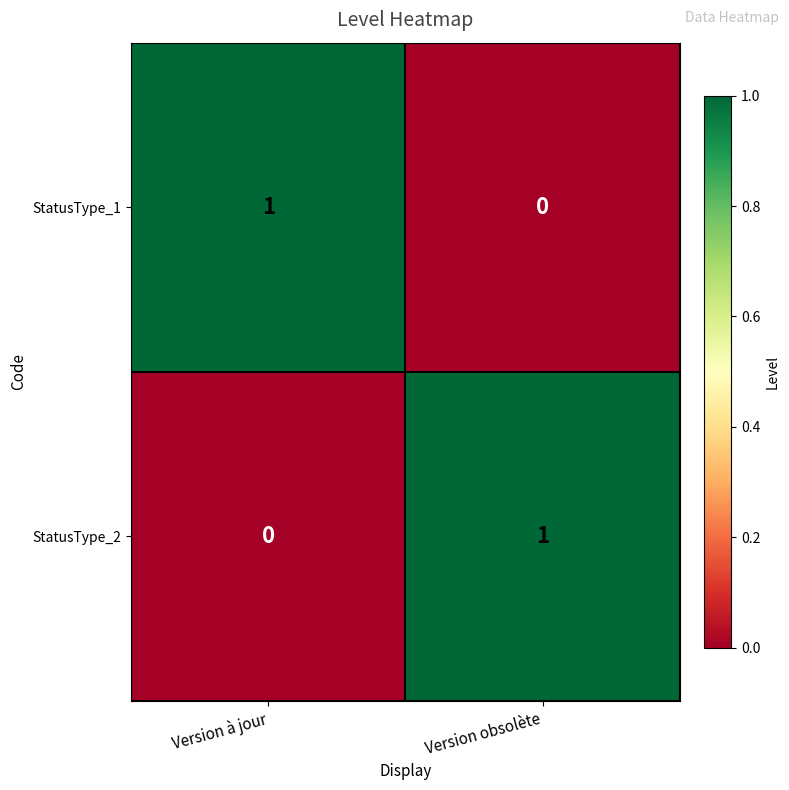

At which label does StatusType_1 reach its peak?

Version à jour